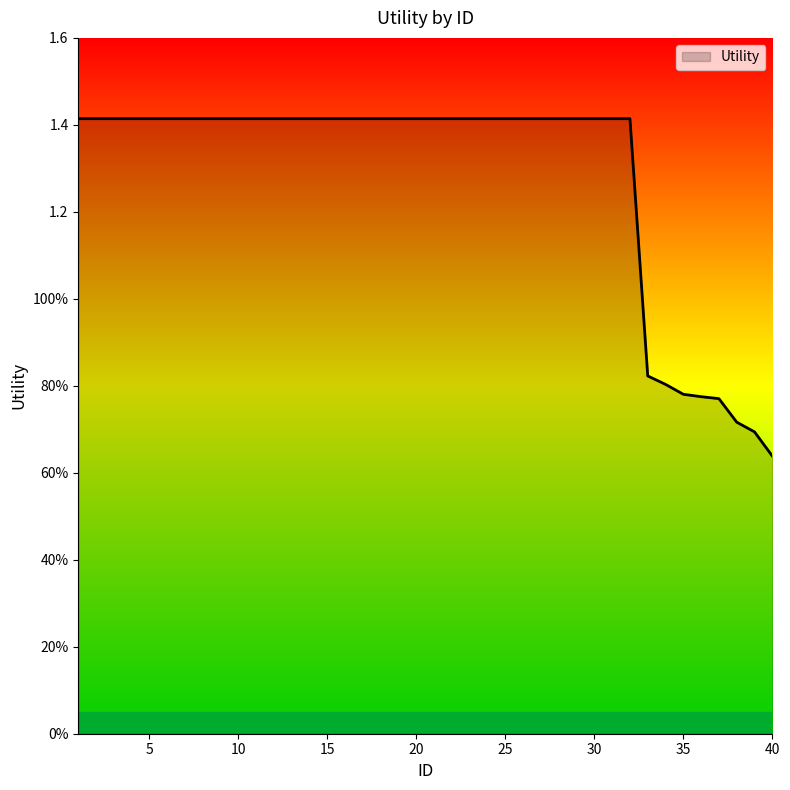

Does the chart have visible grid lines?

No